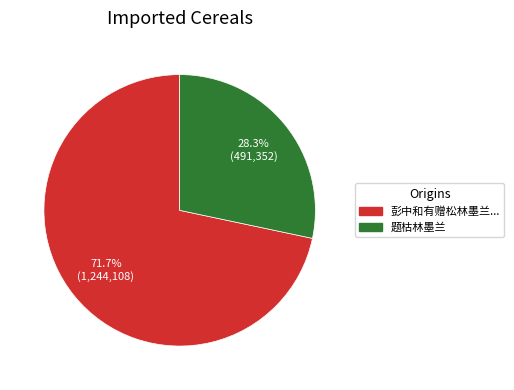

Is there any slice that represents more than half of the pie?

Yes